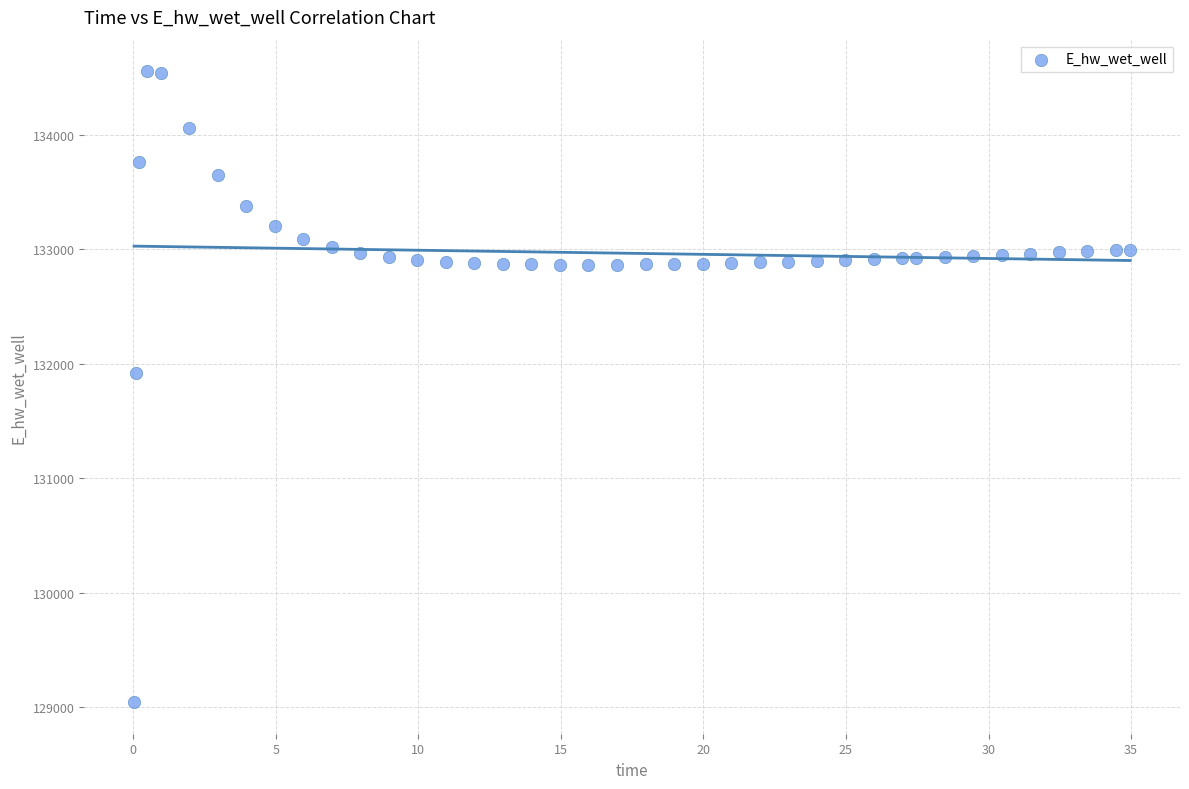

What Y value in the scatter plot is closest to 131800?

131920.5